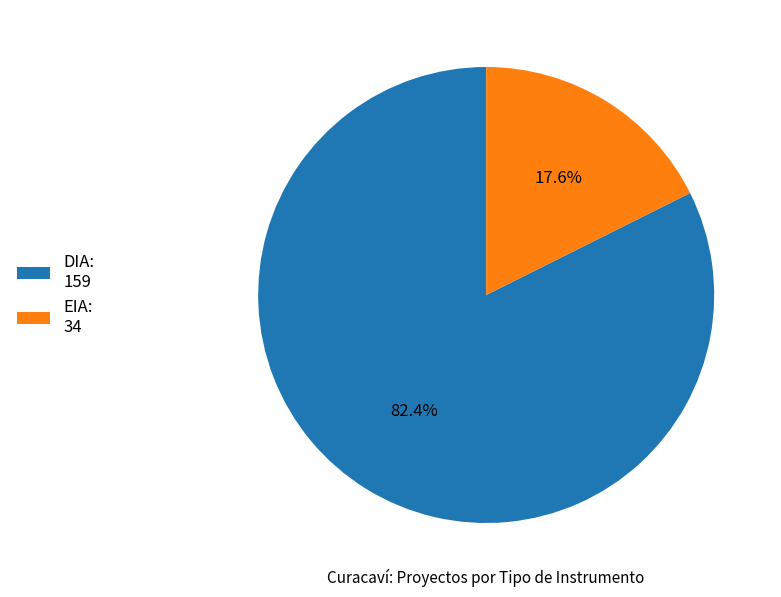

How many segments does this pie chart have?

2